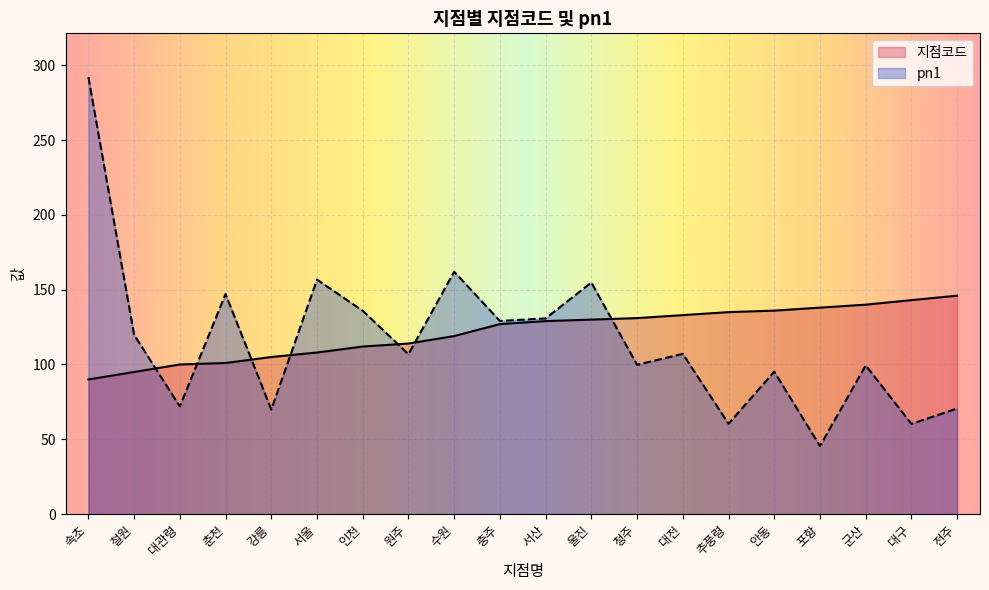

Which series has the largest total across all categories?

지점코드